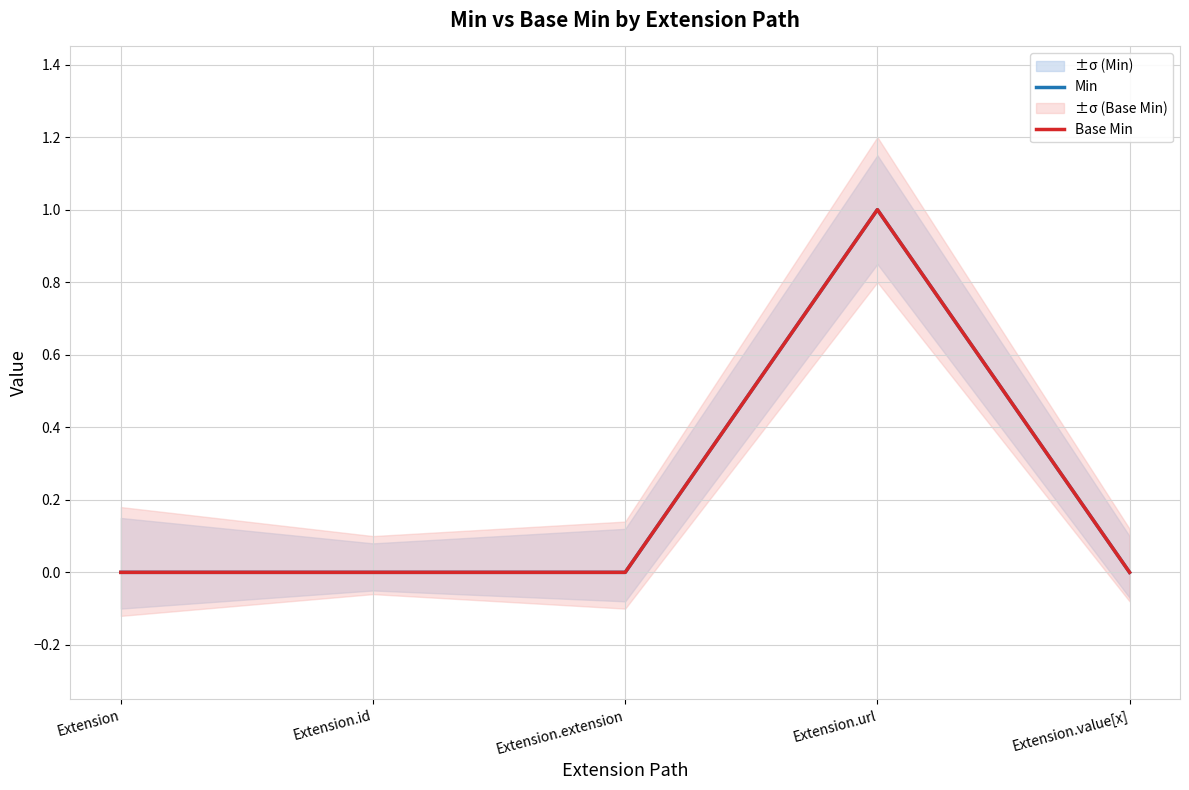

Is the value of Base Min at Extension.extension greater than the value of Min at Extension?

No